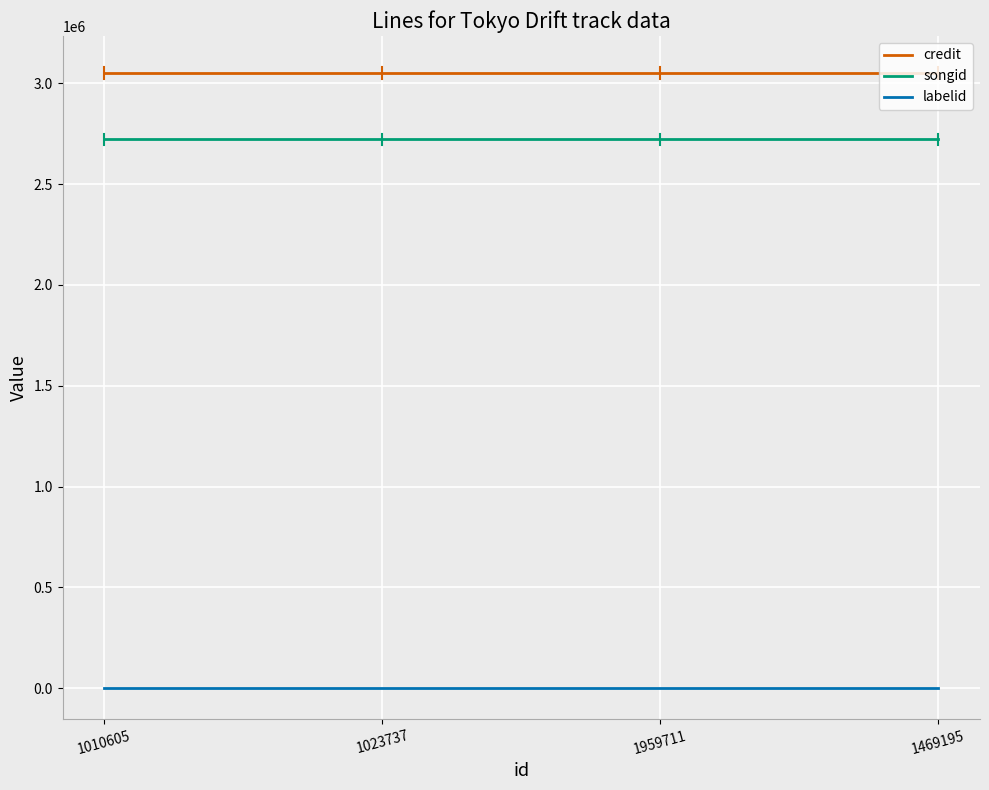

True or false: credit has a value of 3050835 at 1469195.

True